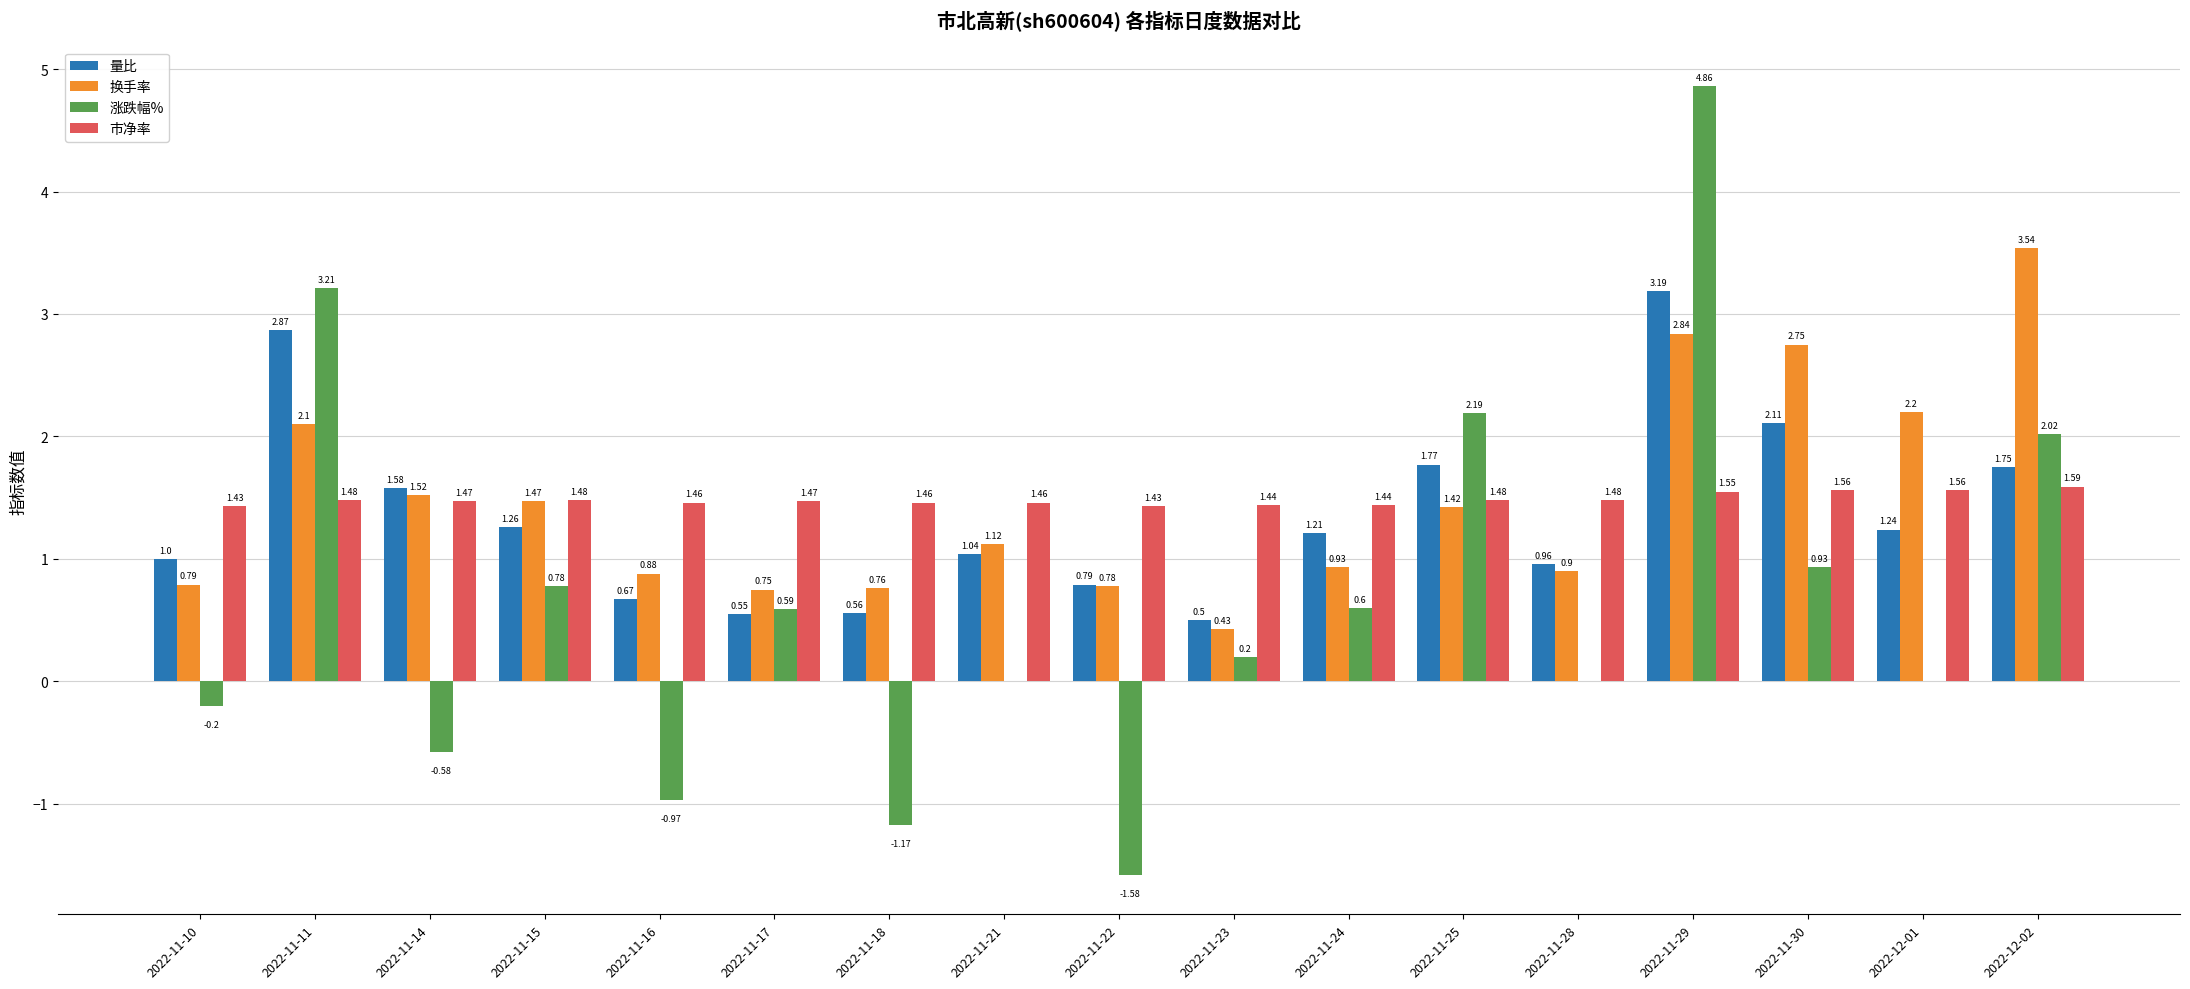

How many categories are shown in the chart?

17